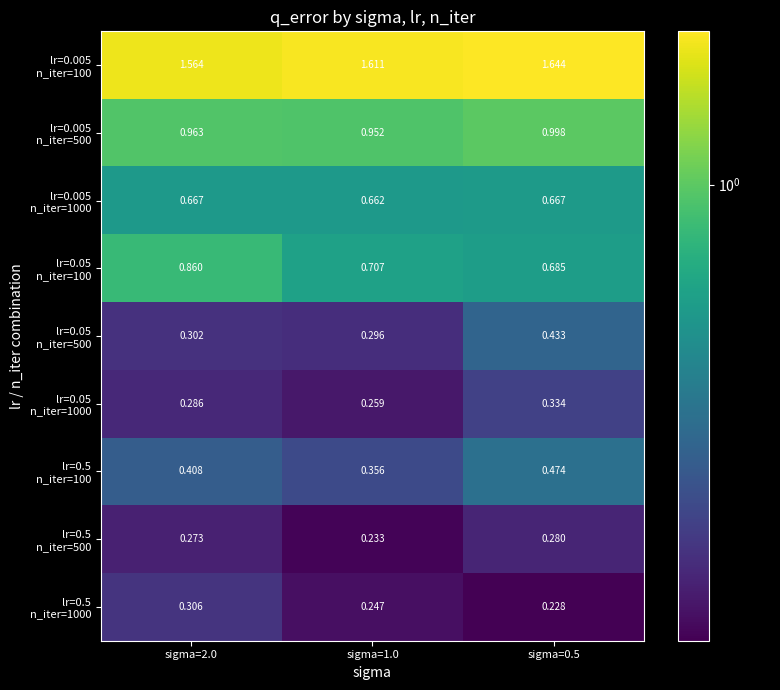

How many distinct data groups are displayed?

9